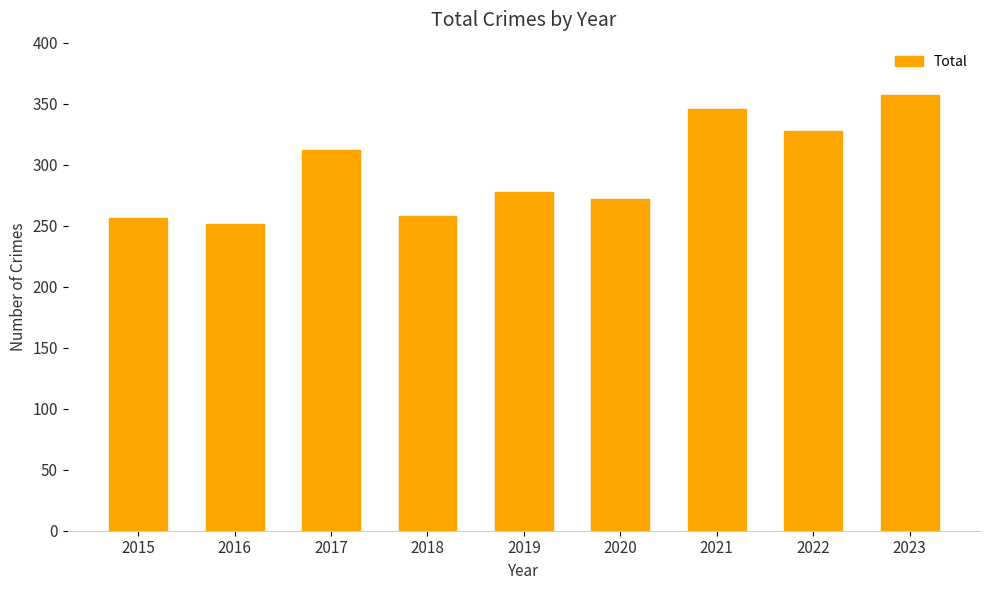

What is the minimum value shown in the chart?

251